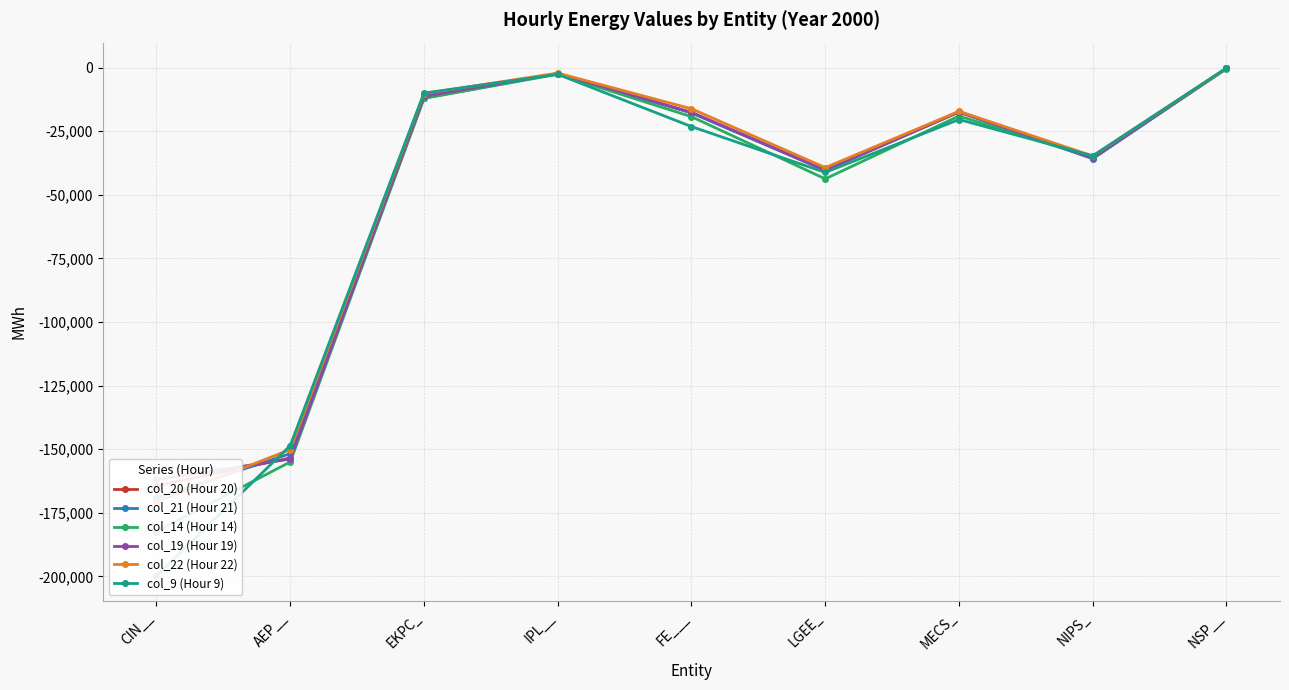

Which category has the highest value in the col_19 (Hour 19) series?

NSP__